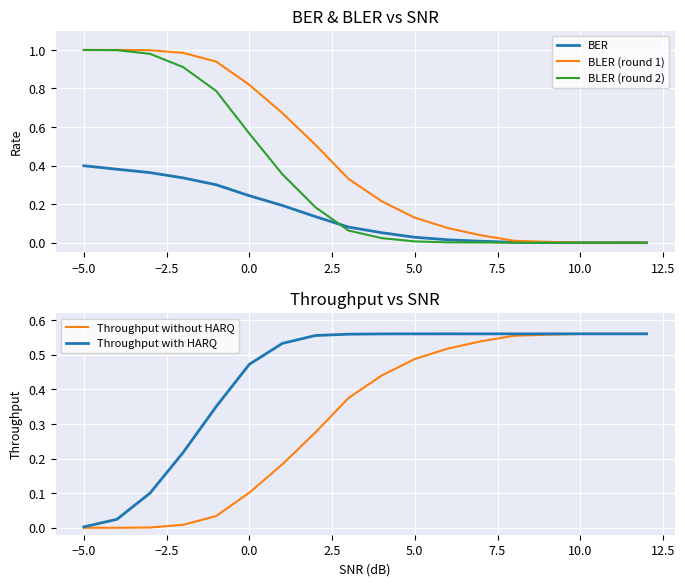

Which series has the largest total across all categories?

Throughput with HARQ